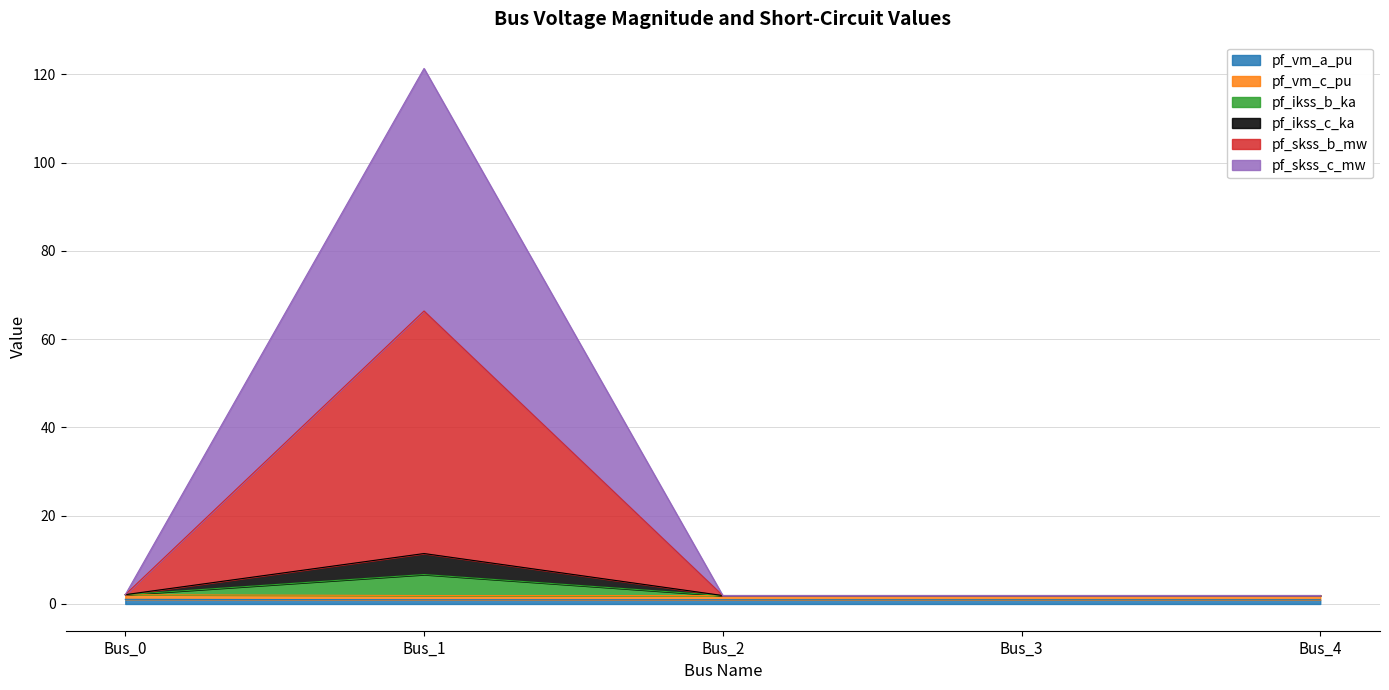

What are all the series names shown in the legend?

pf_vm_a_pu, pf_vm_c_pu, pf_ikss_b_ka, pf_ikss_c_ka, pf_skss_b_mw, pf_skss_c_mw